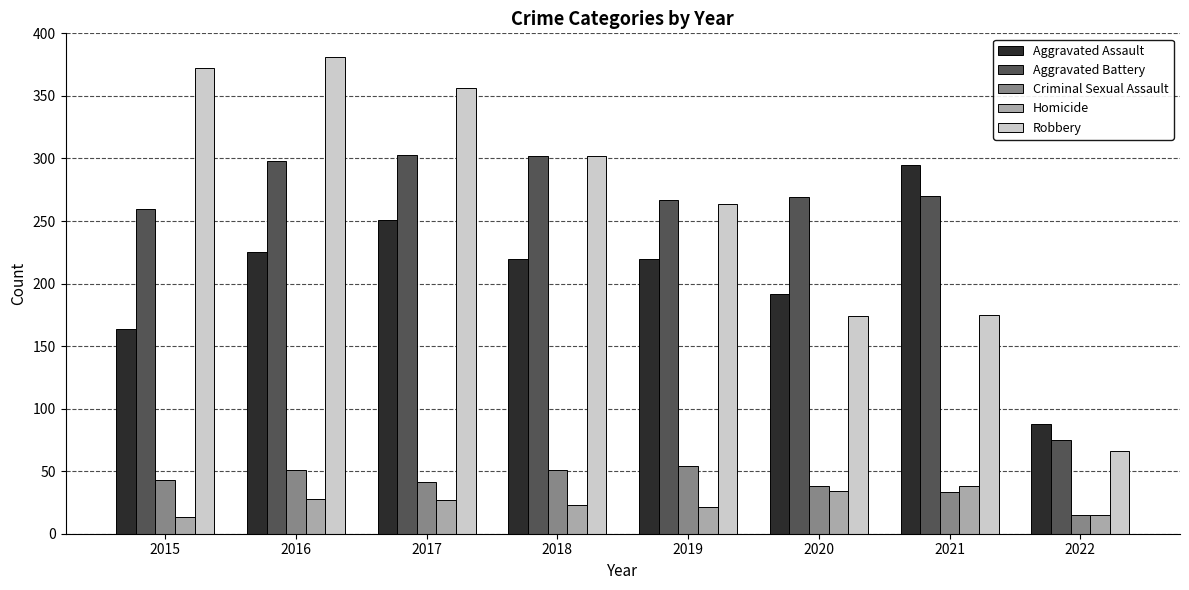

Is it true that Robbery equals 105 at 2018?

False